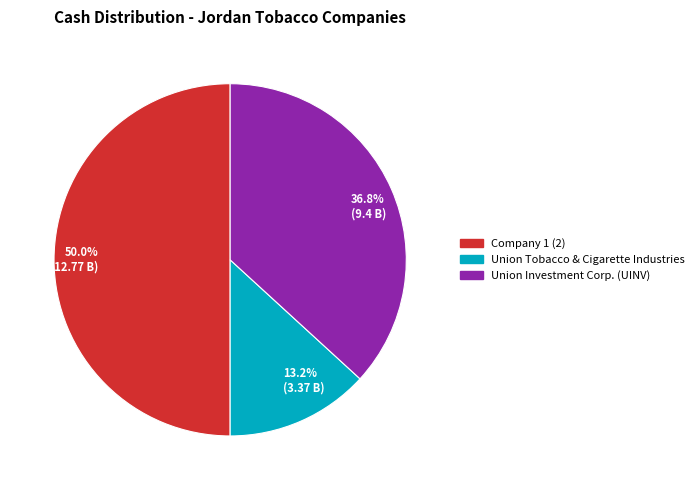

What is the largest slice in the pie chart?

50.0% (12.77 B)